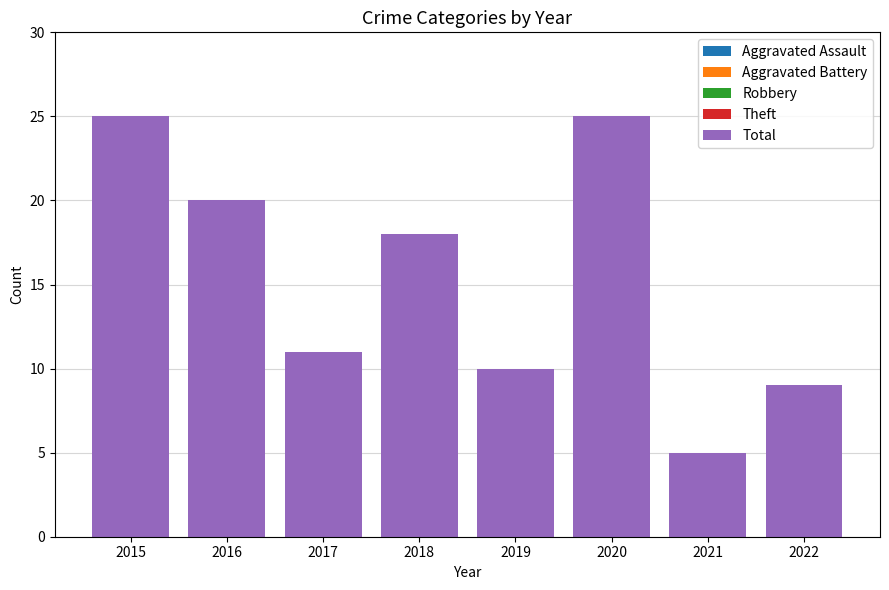

Count the Robbery values in the range 3 to 9.

6